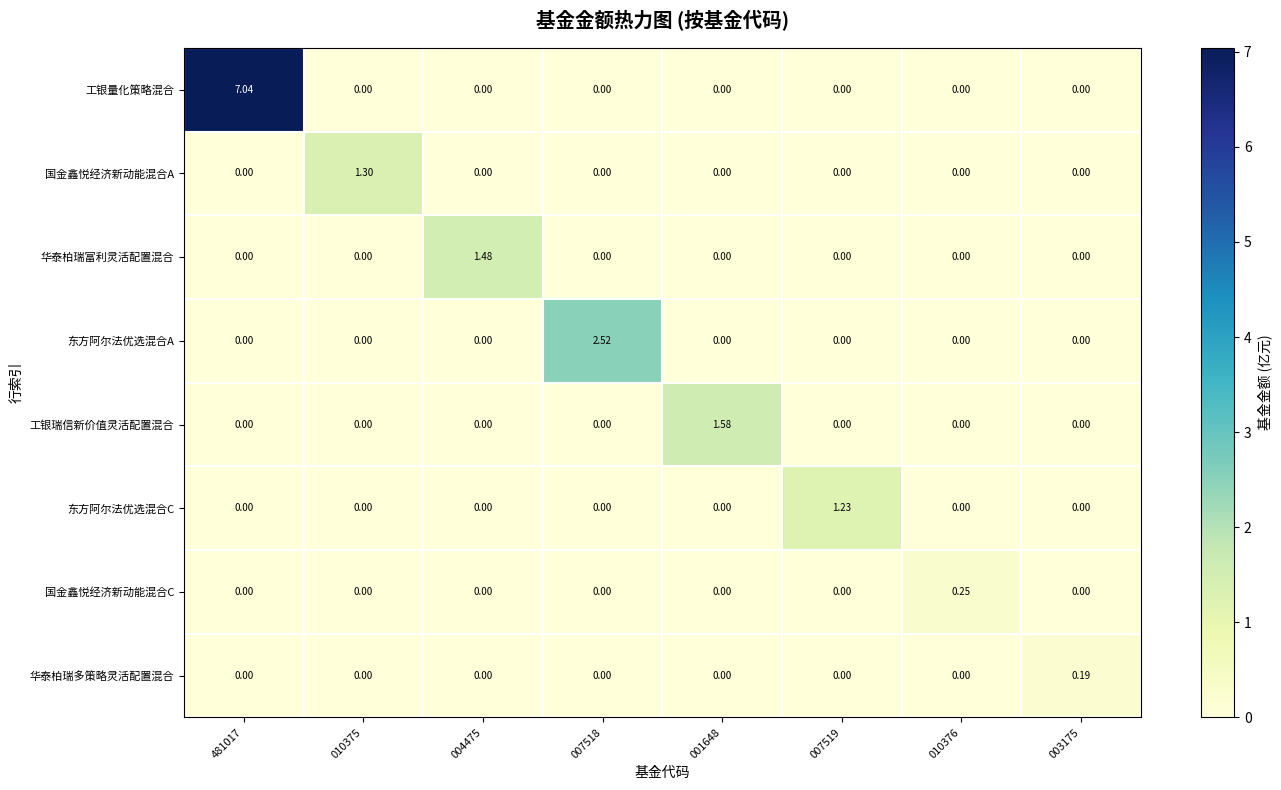

At which category is the sum across all series the highest?

481017